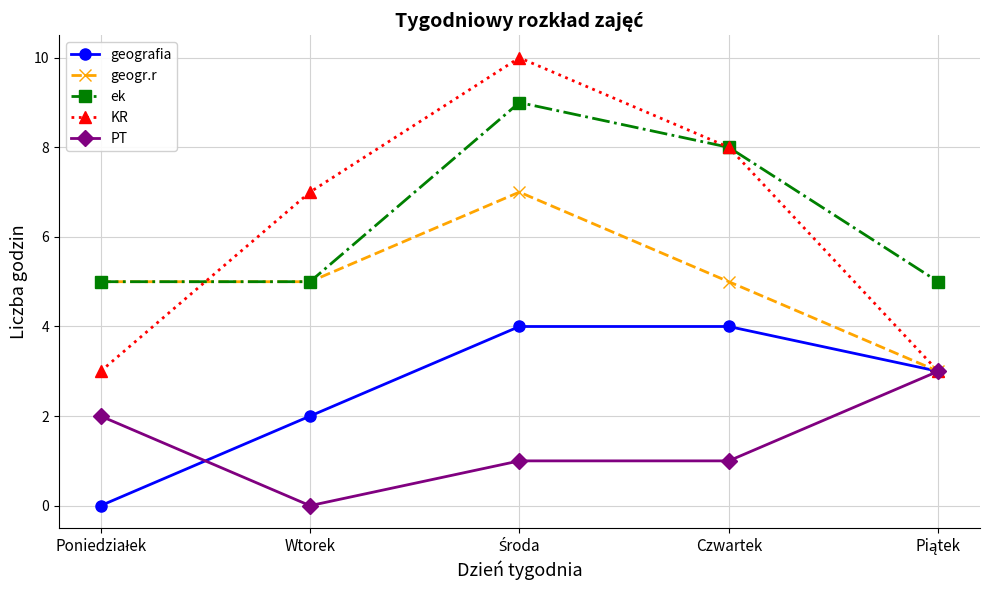

List the series in order of their peak value, highest first.

KR, ek, geogr.r, geografia, PT